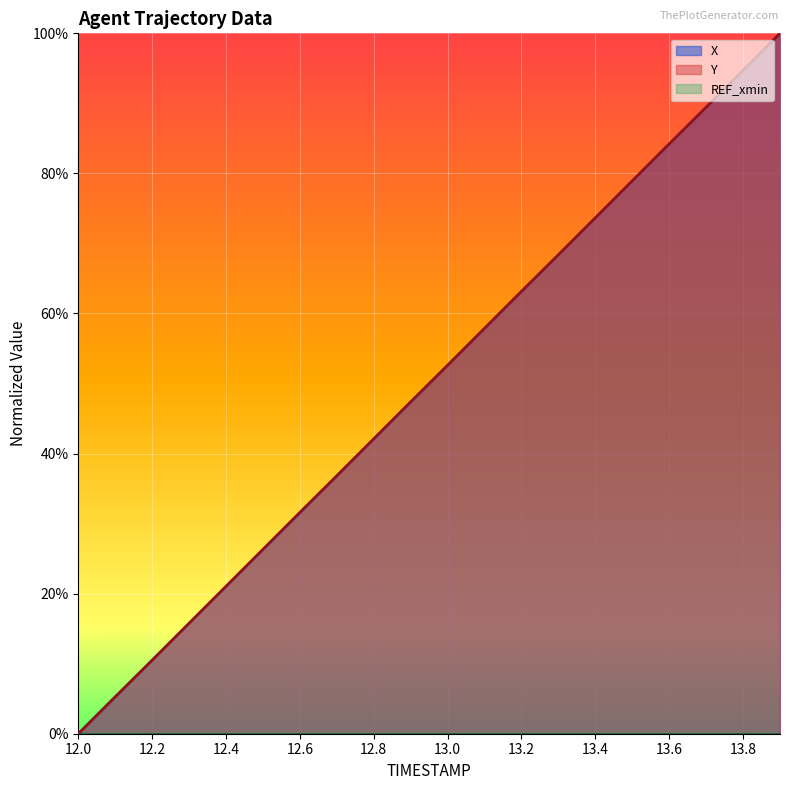

The value of X at 13.2 is 0.6. True or false?

True